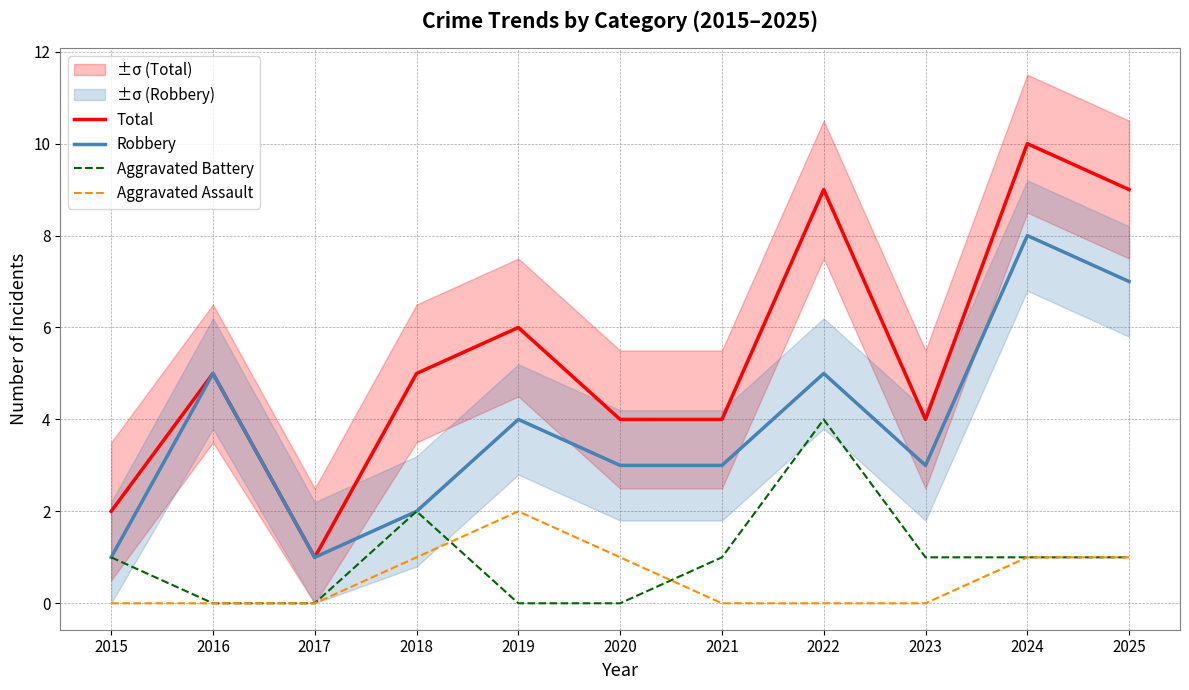

Is the value of Robbery at 2016 greater than the value of Total at 2021?

Yes